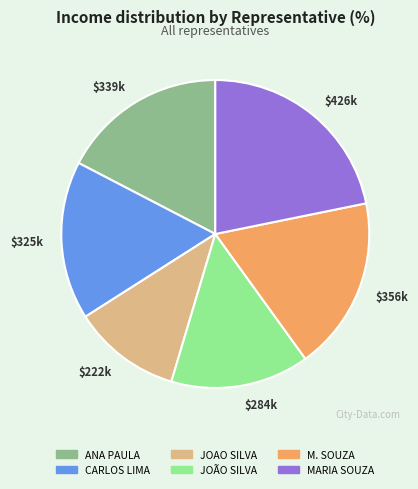

What is the smallest slice in the pie chart?

JOAO SILVA